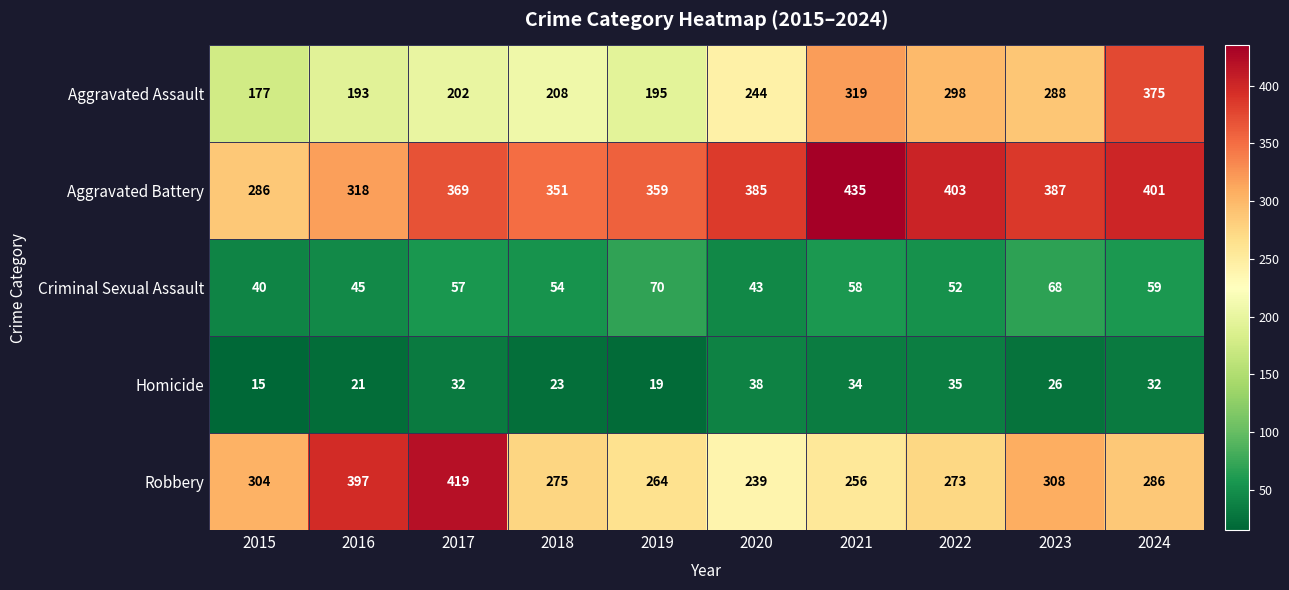

List the series in order of their peak value, lowest first.

Homicide, Criminal Sexual Assault, Aggravated Assault, Robbery, Aggravated Battery